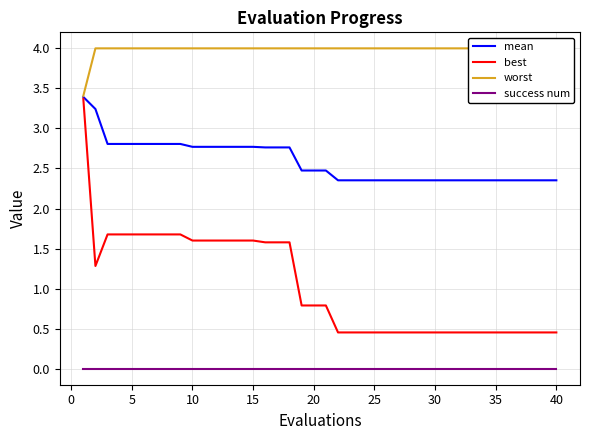

Reading left to right, extract all data points from this chart.

mean: 3.4	3.2	2.8	2.8	2.8	2.8	2.8	2.8	2.8	2.8	2.8	2.8	2.8	2.8	2.8	2.8	2.8	2.8	2.5	2.5	2.5	2.4	2.4	2.4	2.4	2.4	2.4	2.4	2.4	2.4	2.4	2.4	2.4	2.4	2.4	2.4	2.4	2.4	2.4	2.4
best: 3.4	1.3	1.7	1.7	1.7	1.7	1.7	1.7	1.7	1.6	1.6	1.6	1.6	1.6	1.6	1.6	1.6	1.6	0.8	0.8	0.8	0.5	0.5	0.5	0.5	0.5	0.5	0.5	0.5	0.5	0.5	0.5	0.5	0.5	0.5	0.5	0.5	0.5	0.5	0.5
worst: 3.4	4.0	4.0	4.0	4.0	4.0	4.0	4.0	4.0	4.0	4.0	4.0	4.0	4.0	4.0	4.0	4.0	4.0	4.0	4.0	4.0	4.0	4.0	4.0	4.0	4.0	4.0	4.0	4.0	4.0	4.0	4.0	4.0	4.0	4.0	4.0	4.0	4.0	4.0	4.0
success num: 0.0	0.0	0.0	0.0	0.0	0.0	0.0	0.0	0.0	0.0	0.0	0.0	0.0	0.0	0.0	0.0	0.0	0.0	0.0	0.0	0.0	0.0	0.0	0.0	0.0	0.0	0.0	0.0	0.0	0.0	0.0	0.0	0.0	0.0	0.0	0.0	0.0	0.0	0.0	0.0